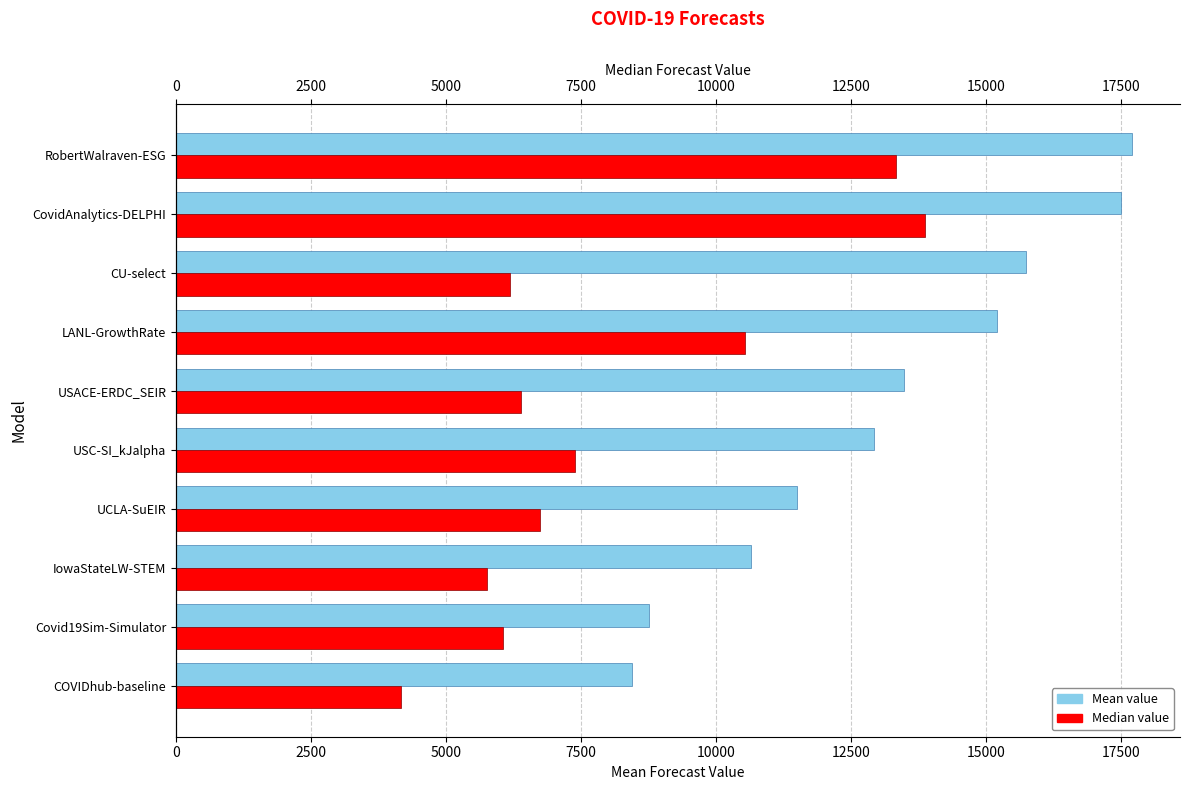

True or false: mean has a value of 20229.8 at USC-SI_kJalpha.

False